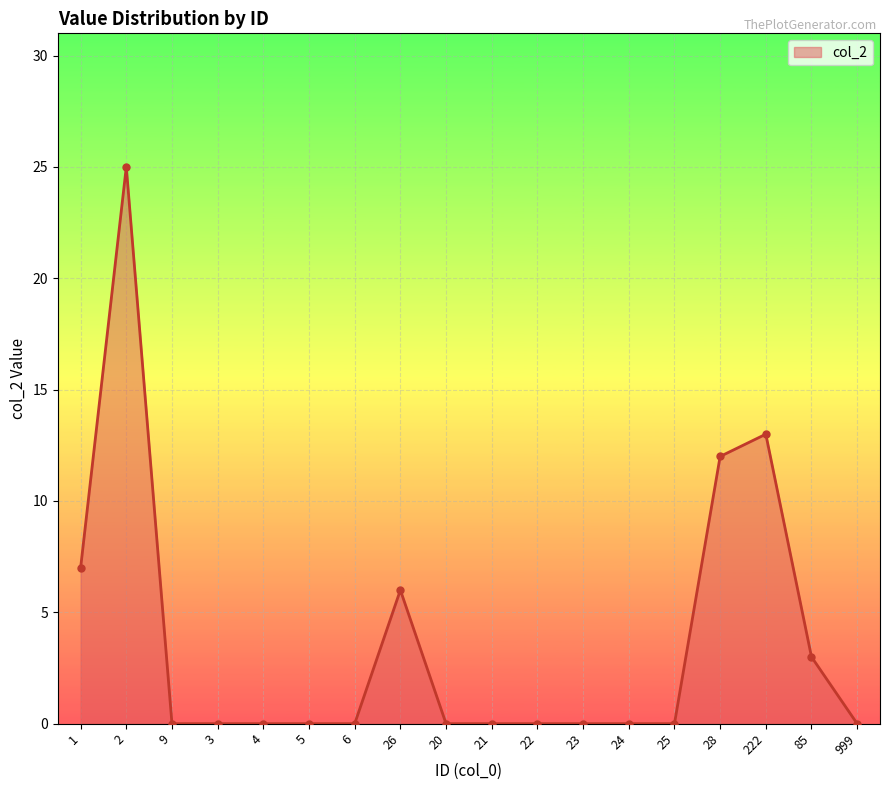

At which category does the chart reach its peak across all series?

2